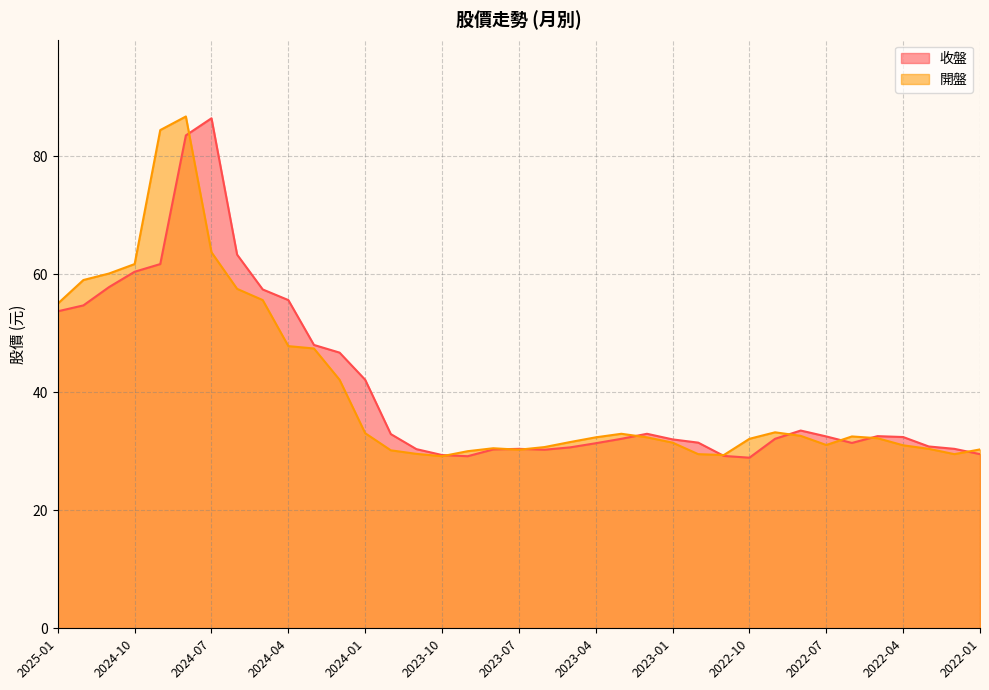

How many lines are shown in the chart?

2